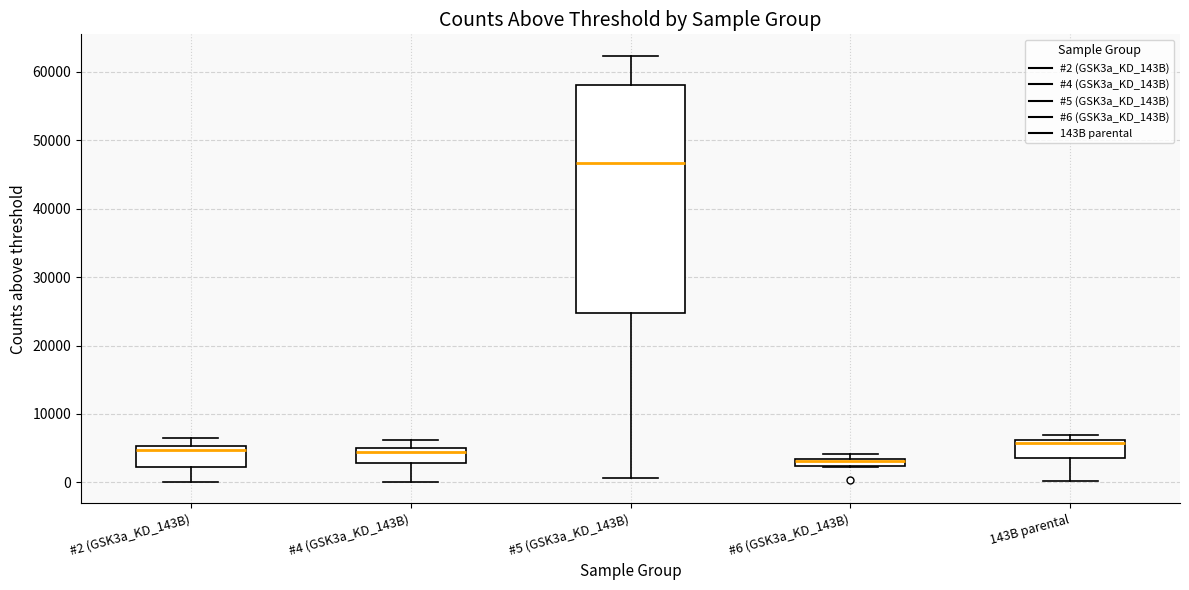

Where is the lower edge of the box for #2 (GSK3a_KD_143B) on the y-axis? The values are not printed on the chart, so give them approximately, as read against the axis.

2000